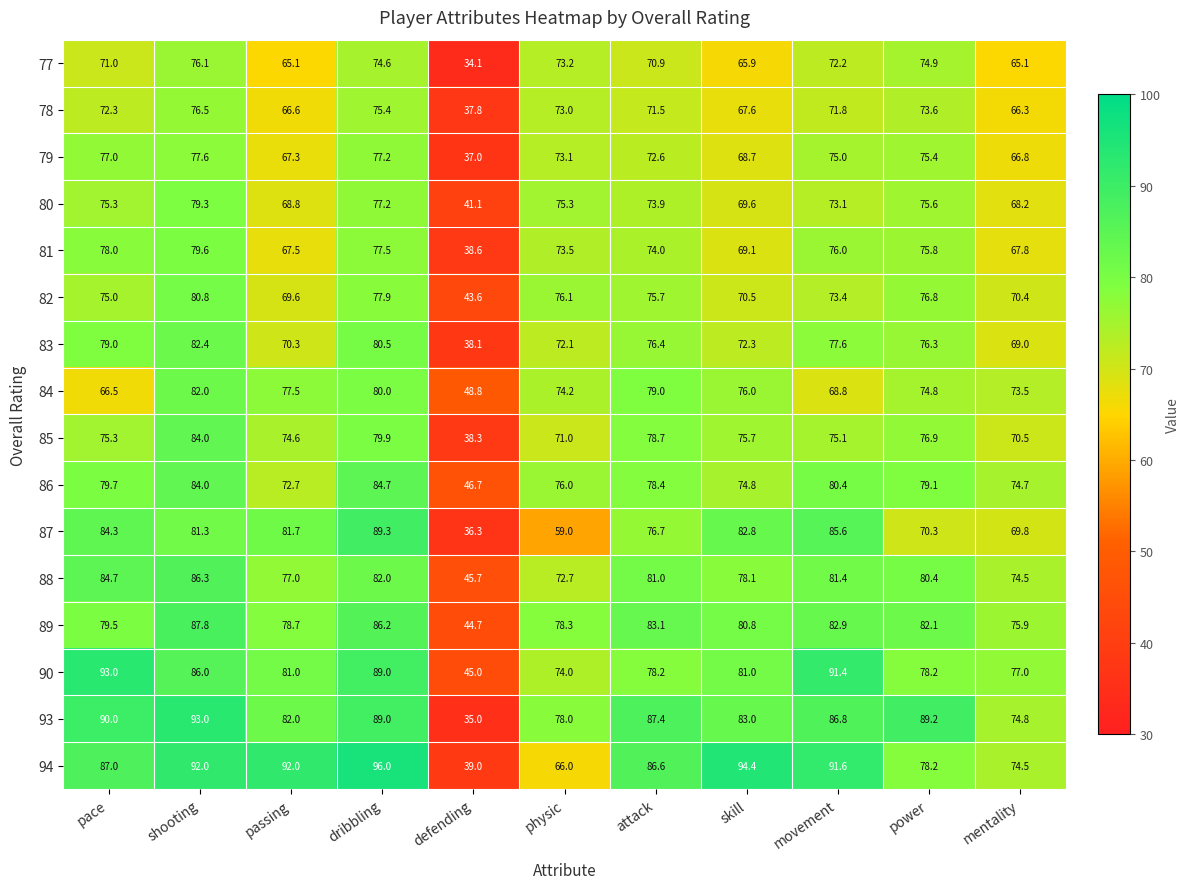

The value of 86 at movement is 32.7. True or false?

False